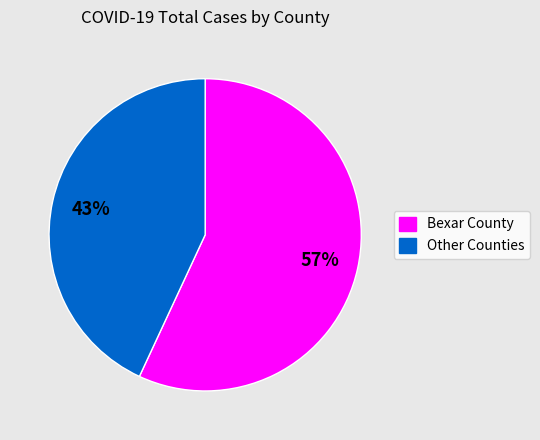

Is there a majority slice in this chart?

Yes